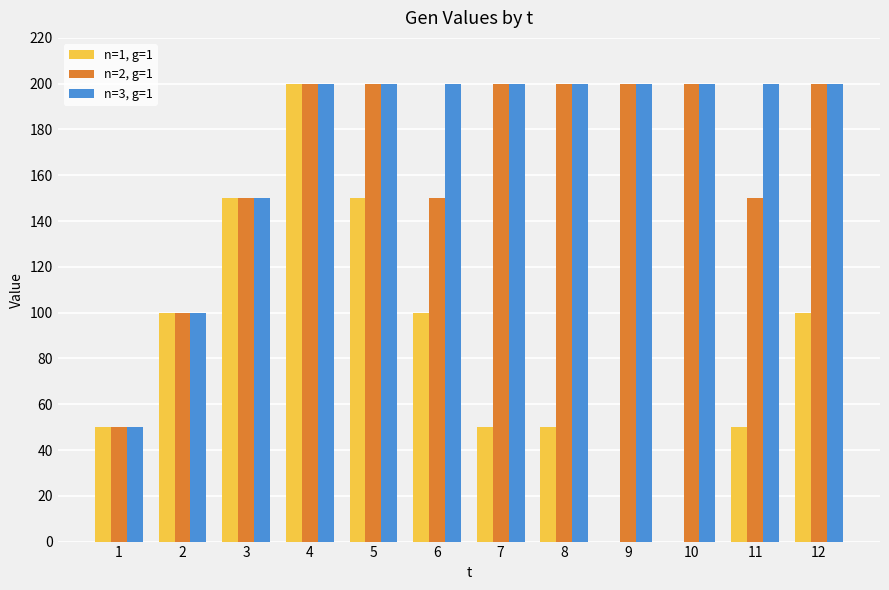

True or false: n=3, g=1 has a value of 324 at 10.

False